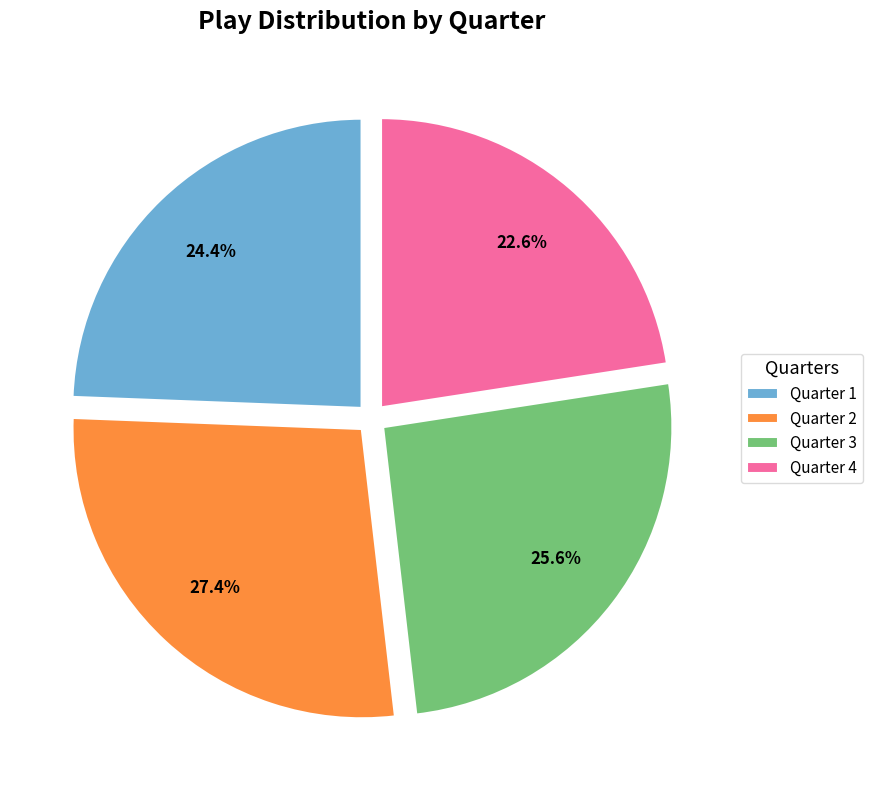

Approximately how many times larger is the value at Quarter 2 compared to Quarter 1?

1.1